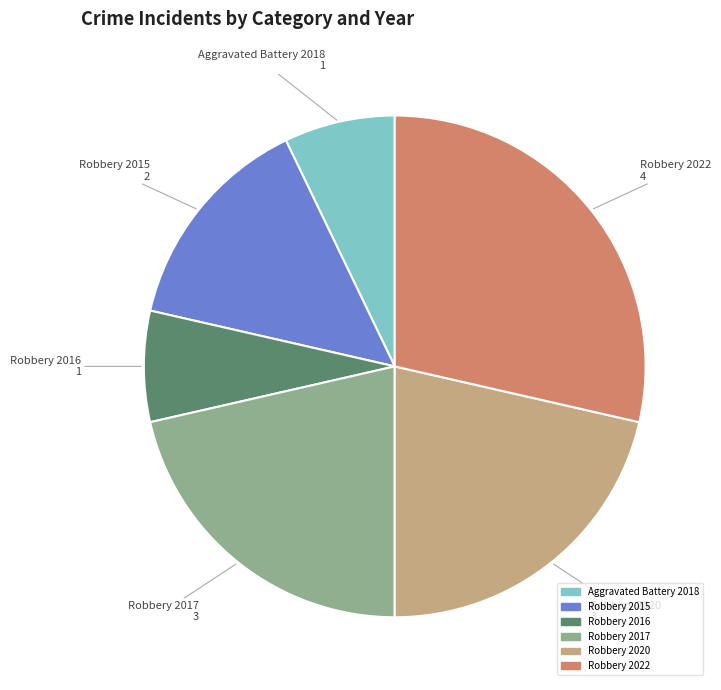

Which slice is the largest?

Robbery 2022